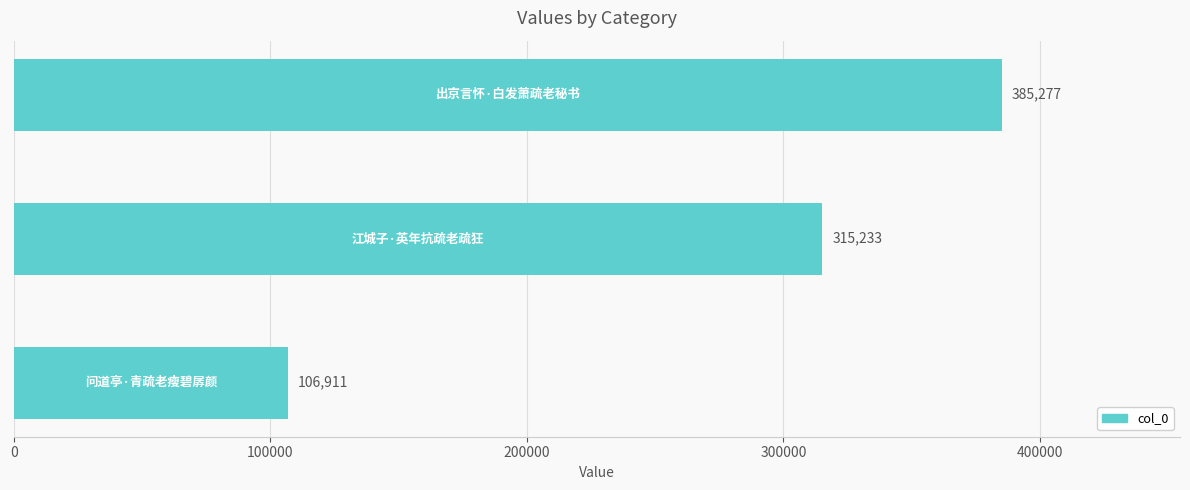

What is the greatest value displayed?

385277